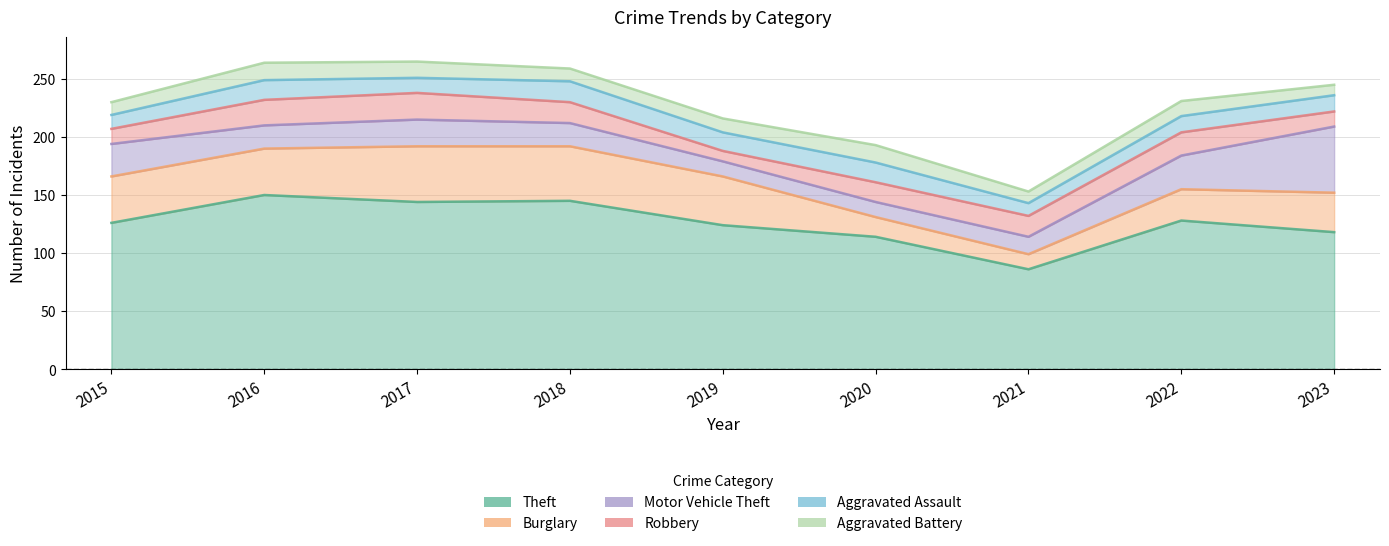

Does the chart have visible grid lines?

Yes